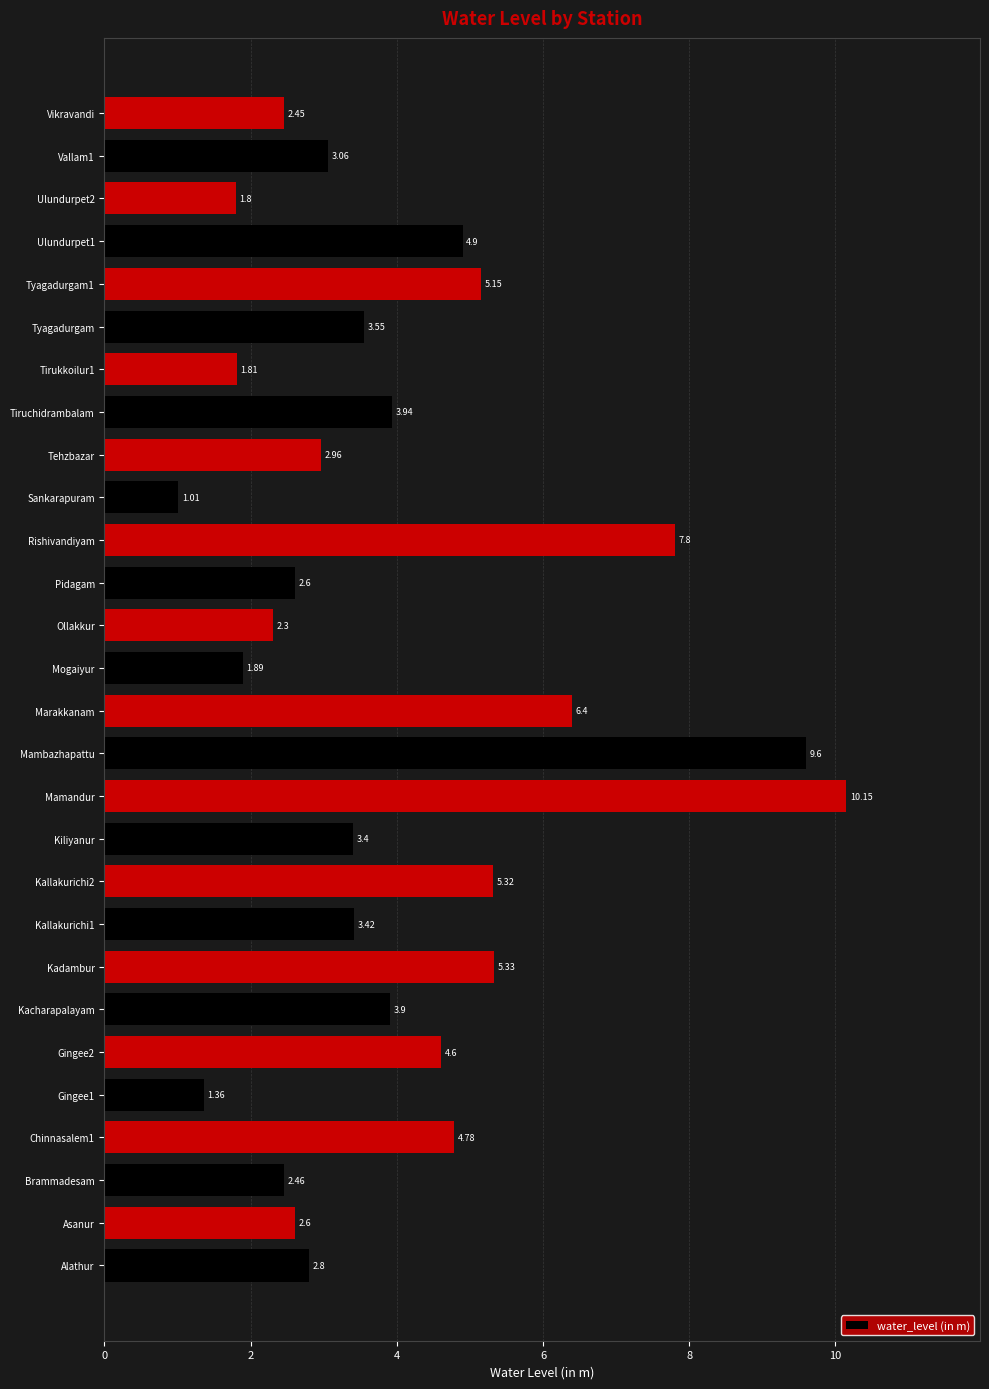

At which category does the chart reach its peak across all series?

Mamandur